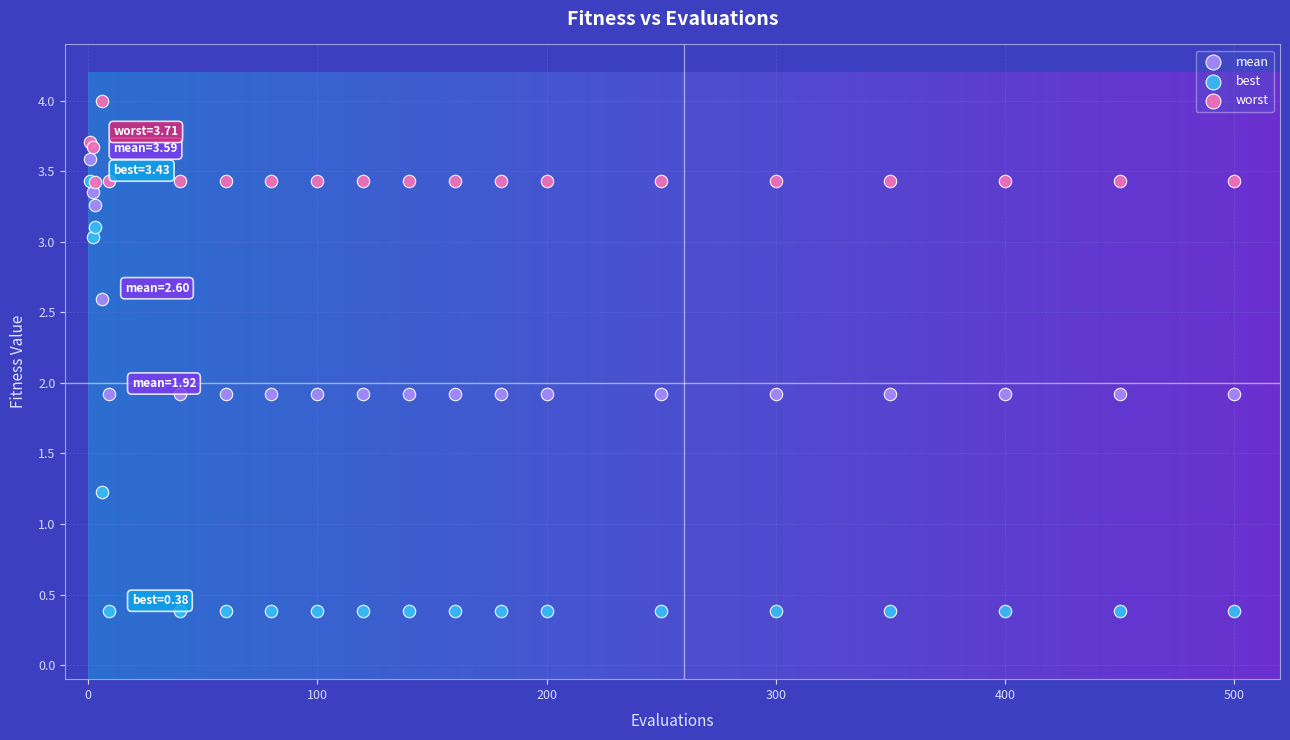

In the best series, what Y value is closest to 1?

1.2